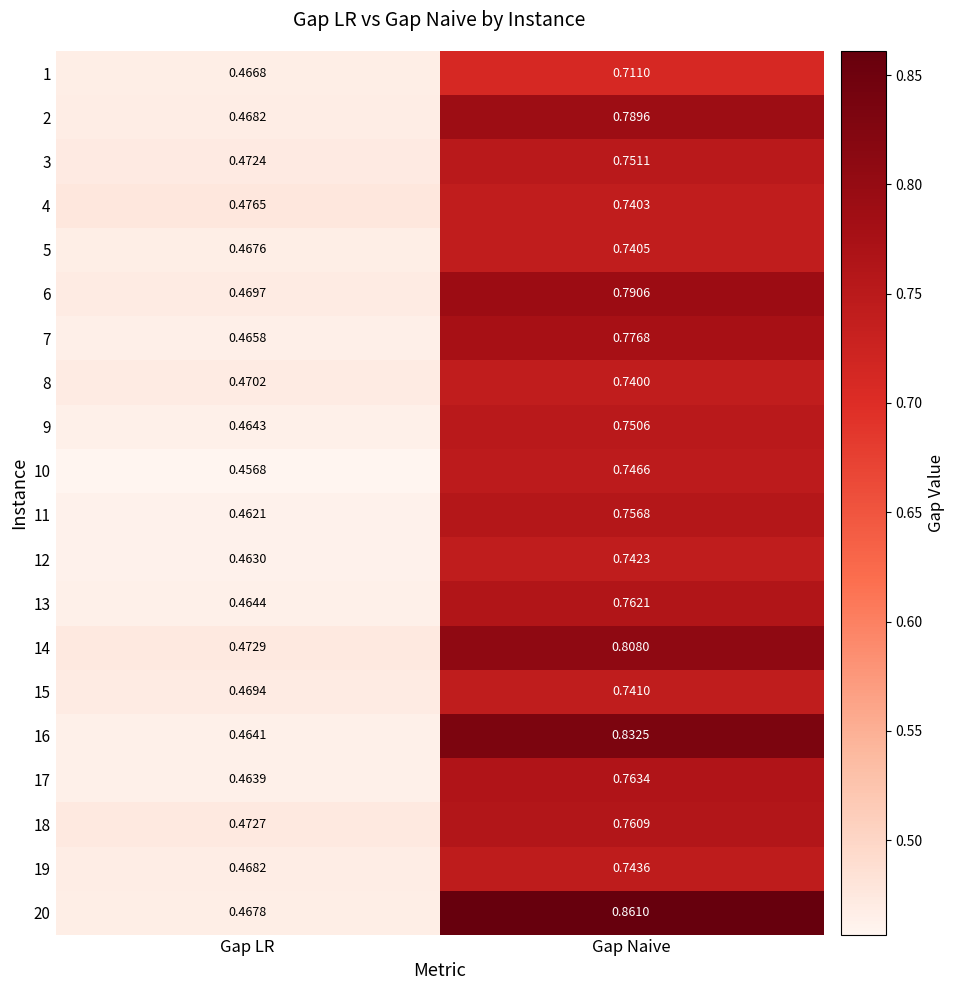

Rank the categories by 14 value from lowest to highest.

Gap LR, Gap Naive